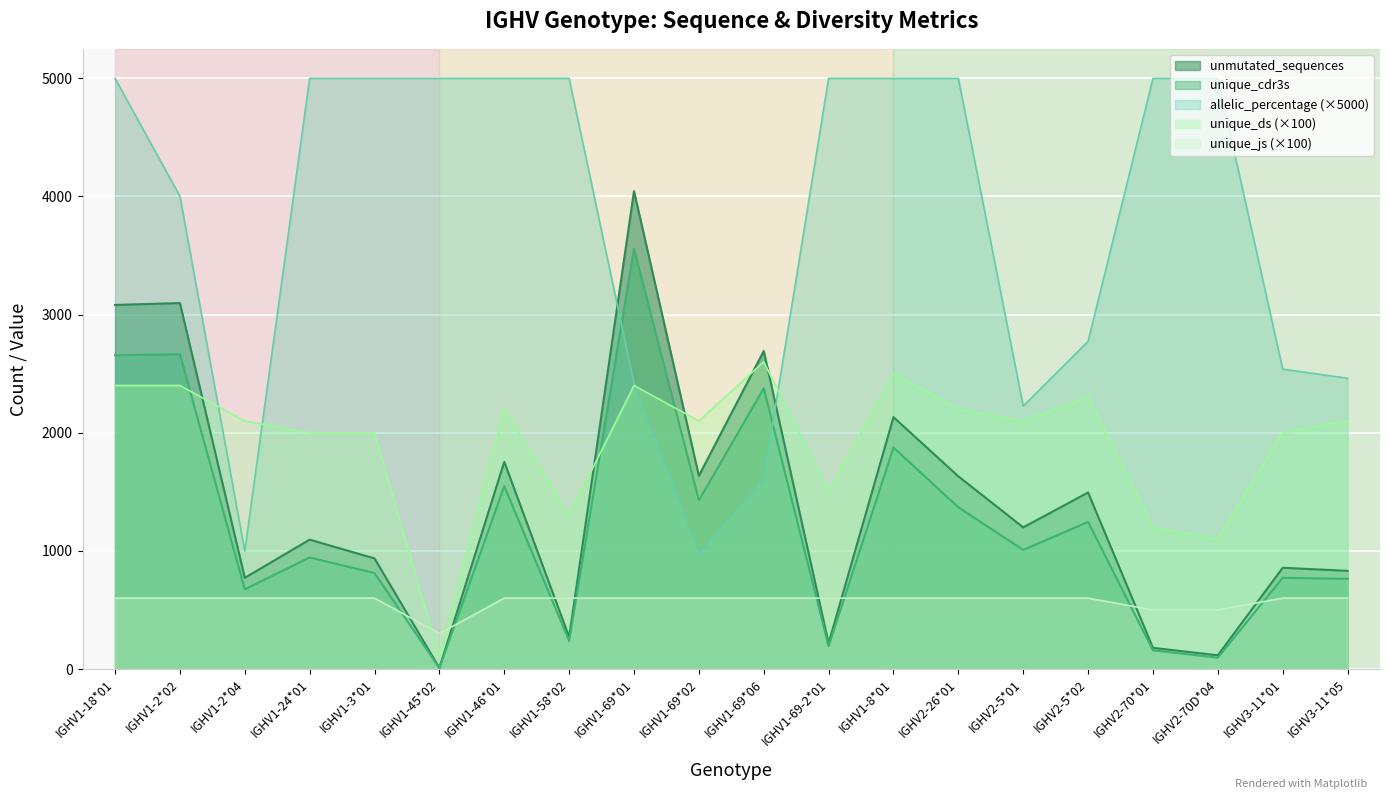

True or false: unique_ds has a value of 2100.0 at IGHV3-11*05.

True